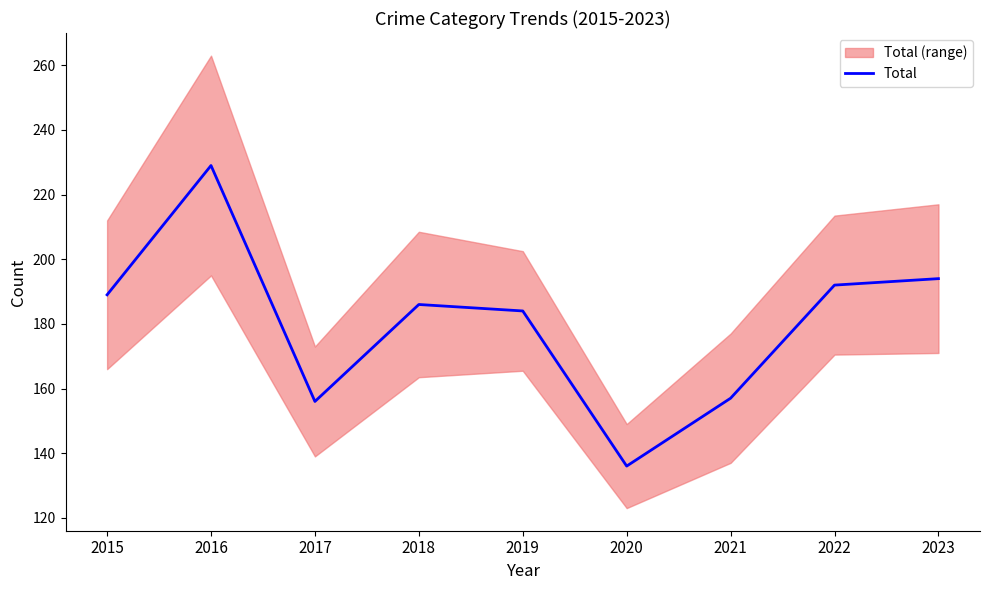

Where is the data nearest to the value 182?

2019